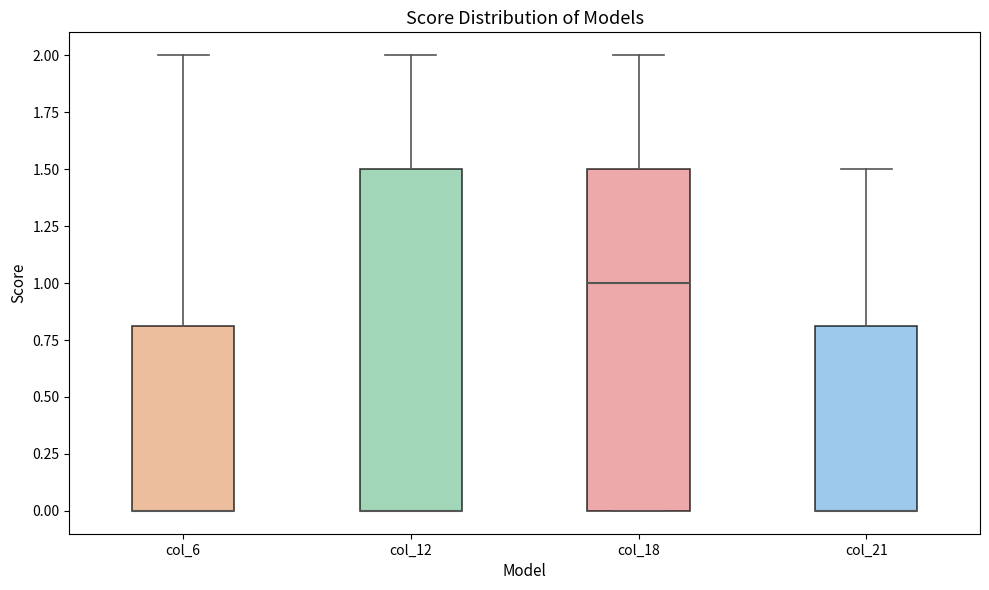

Reading left to right, read every box against the y-axis: the position of its median line, the range the box covers, and the ends of its whiskers. The values are not printed on the chart, so give them approximately, as read against the axis.

col_6: median 0.0 (drawn on the box's lower edge), box 0.0 to 0.8, whiskers 0.0 to 2.0
col_12: median 0.0 (drawn on the box's lower edge), box 0.0 to 1.5, whiskers 0.0 to 2.0
col_18: median 1.0, box 0.0 to 1.5, whiskers 0.0 to 2.0
col_21: median 0.0 (drawn on the box's lower edge), box 0.0 to 0.8, whiskers 0.0 to 1.5